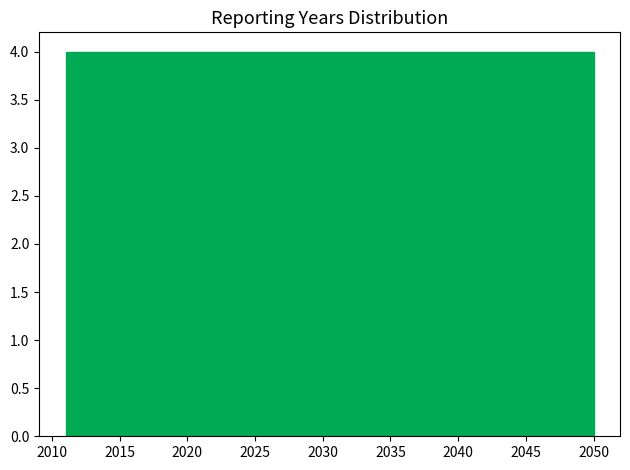

How tall is the bar that spans 2014.9 to 2018.8 on the x-axis? Neither the bar edges nor the heights are printed on the chart, so give them approximately, as read against the axes.

4